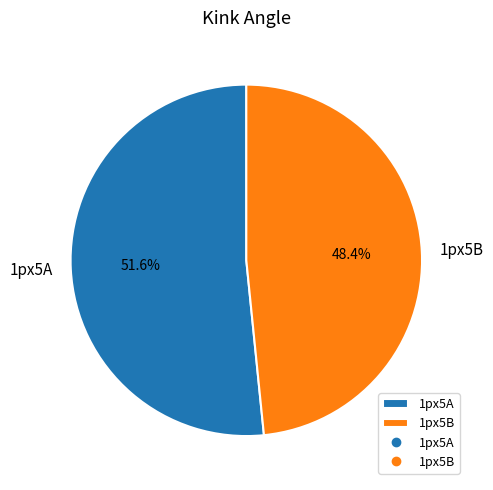

What is the ratio of the value at 1px5B to the value at 1px5A?

0.9